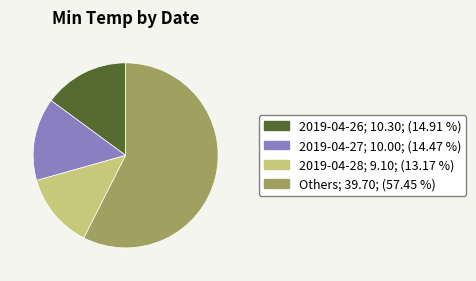

Does any single category account for the majority?

Yes